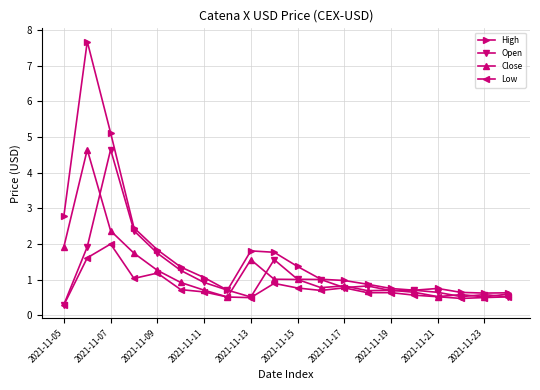

What is the lowest value of the Open series?

0.3